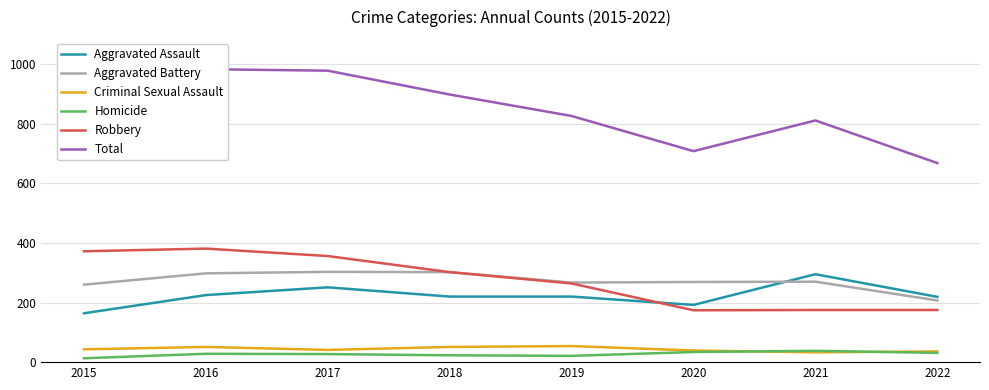

How many values in the Aggravated Assault series are below 220?

3